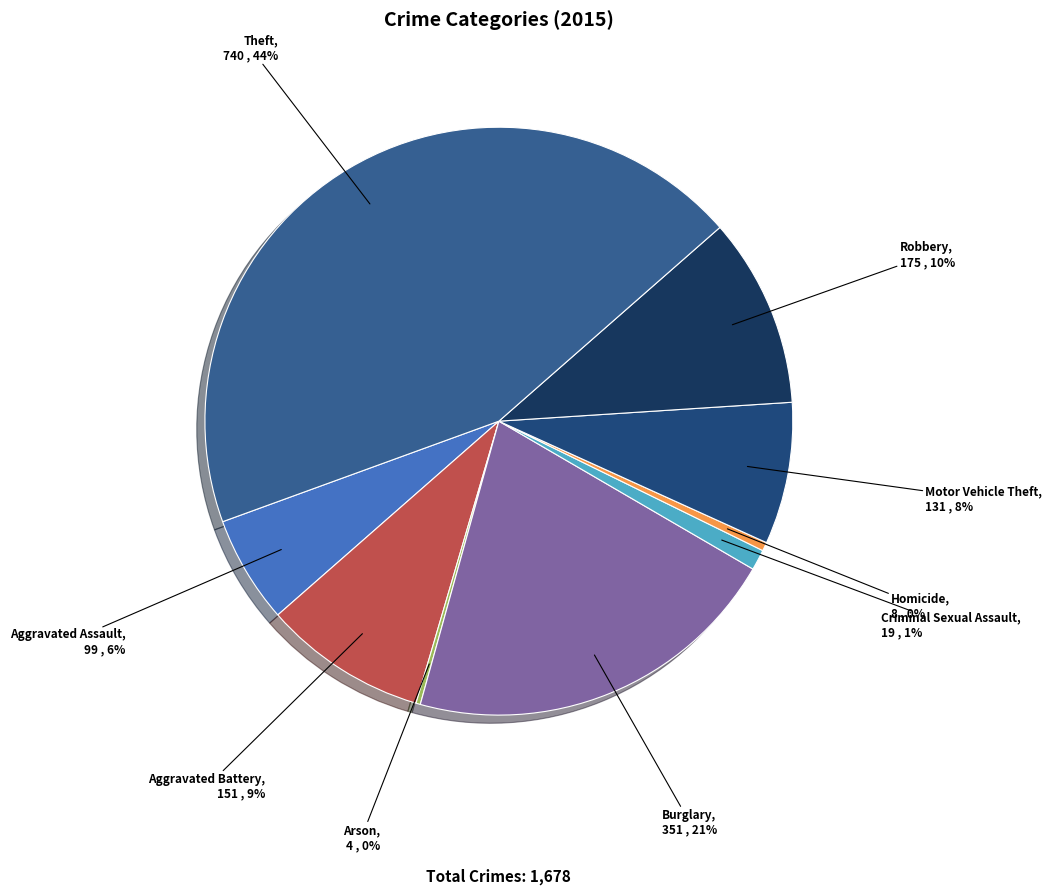

Which category has the biggest portion of the pie?

Theft